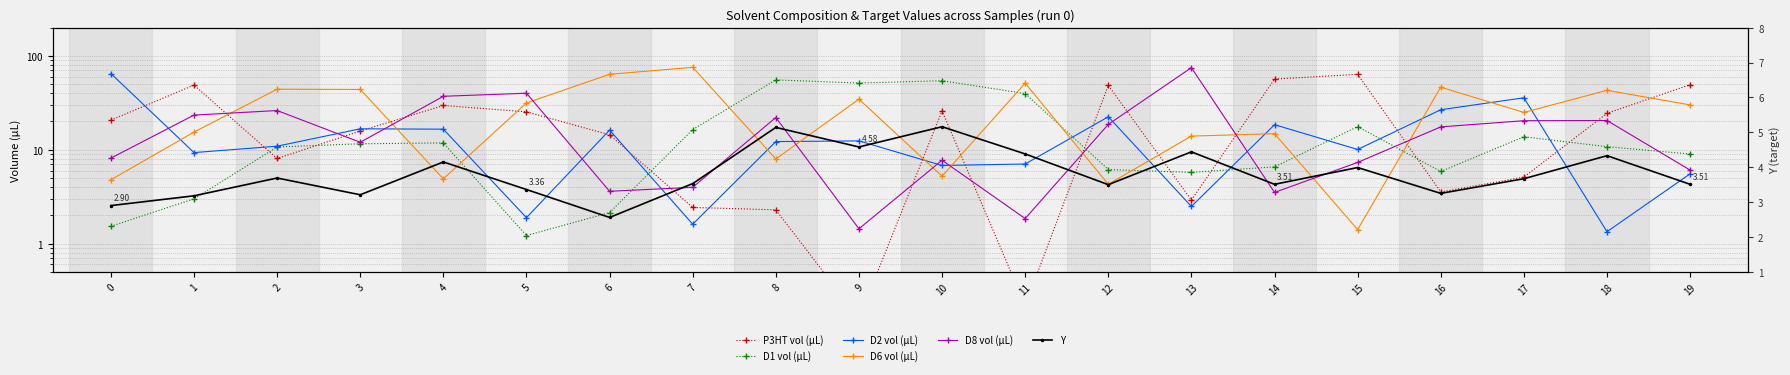

What is the difference between the highest and lowest values at 0?

63.3